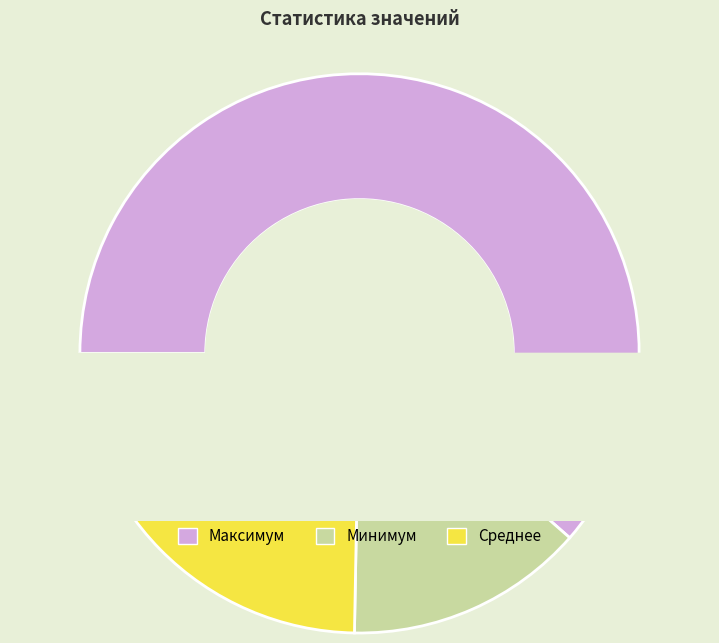

Count the number of slices in the pie.

3